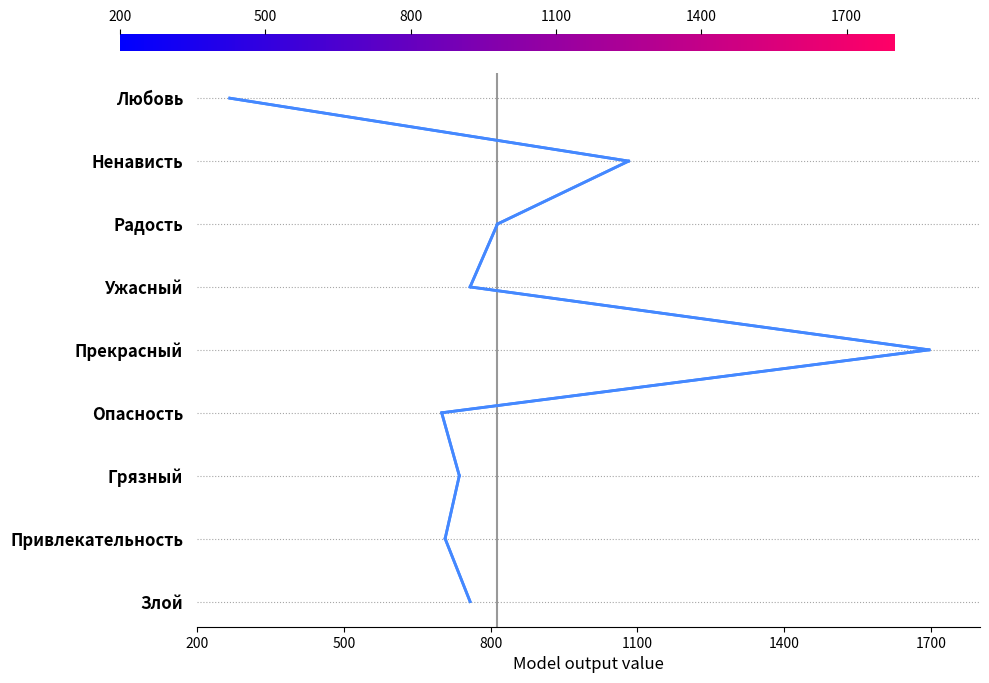

What is the sum of all values?

36